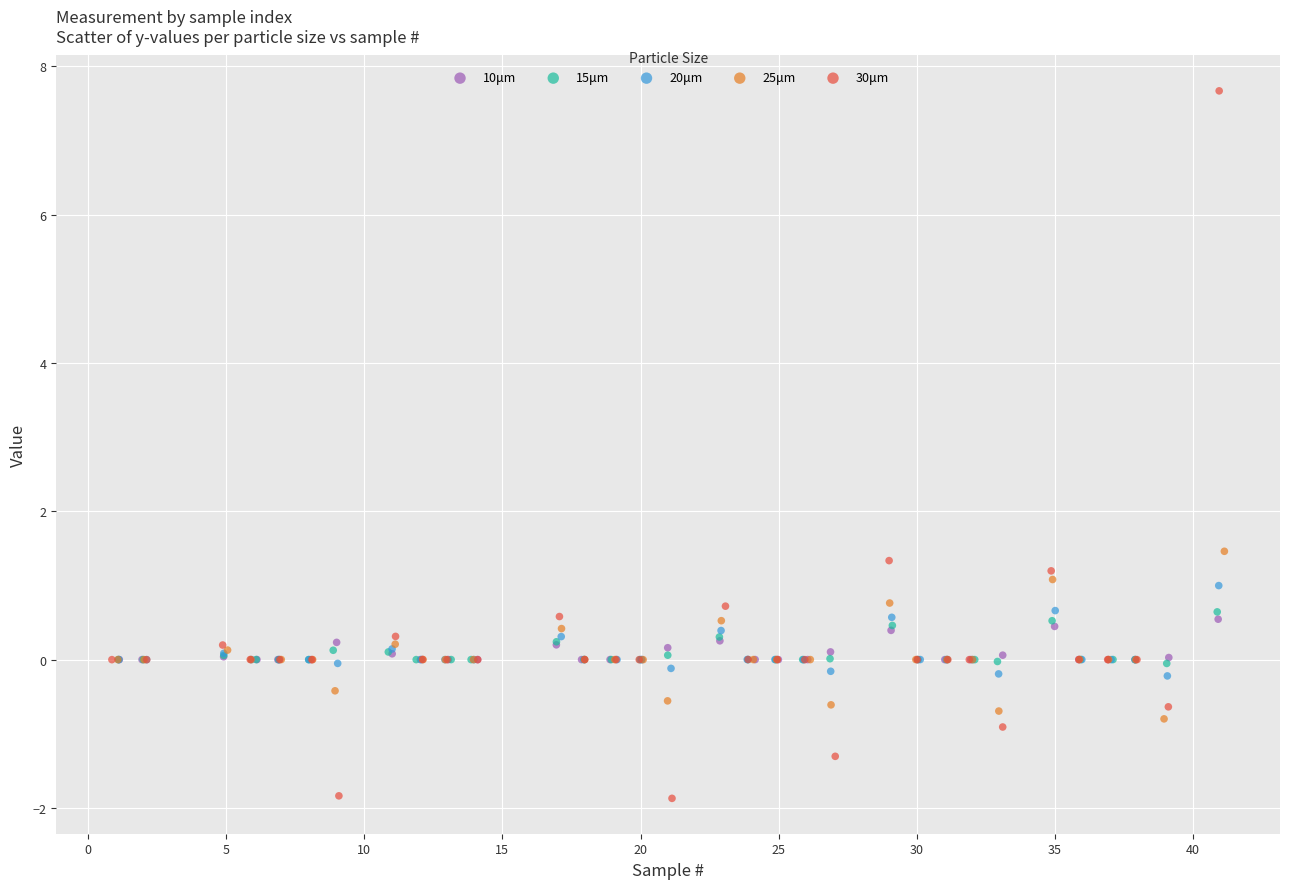

Which series reaches the maximum Y coordinate?

30μm